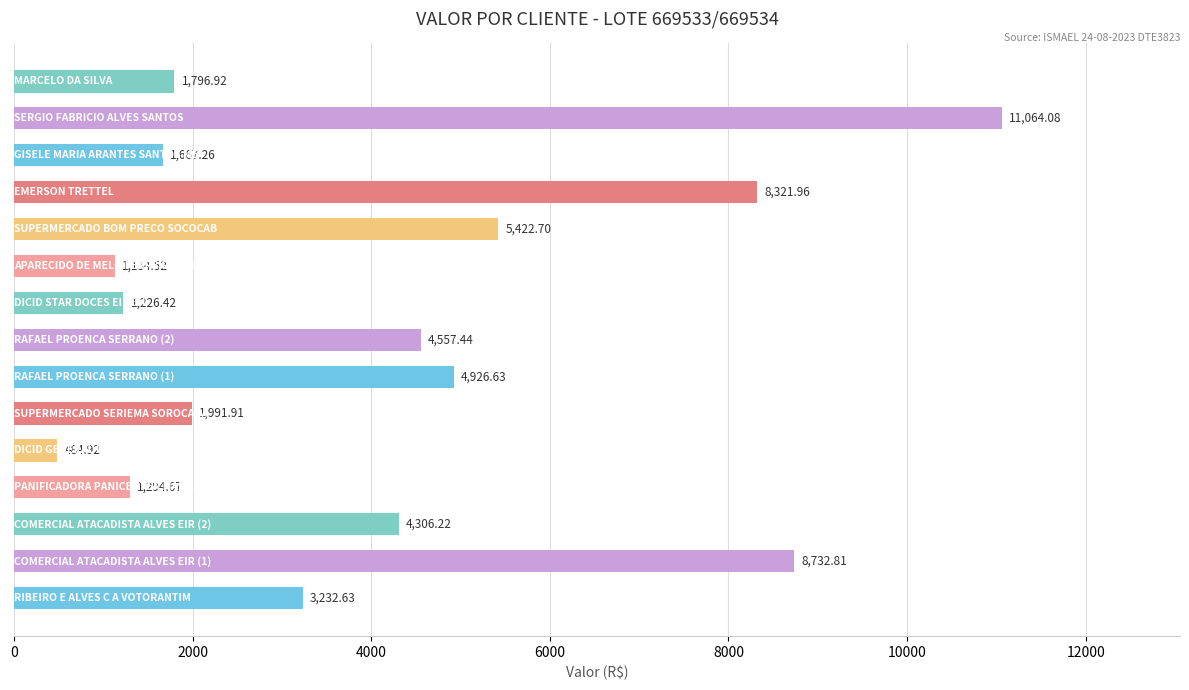

What is the minimum value shown in the chart?

484.9